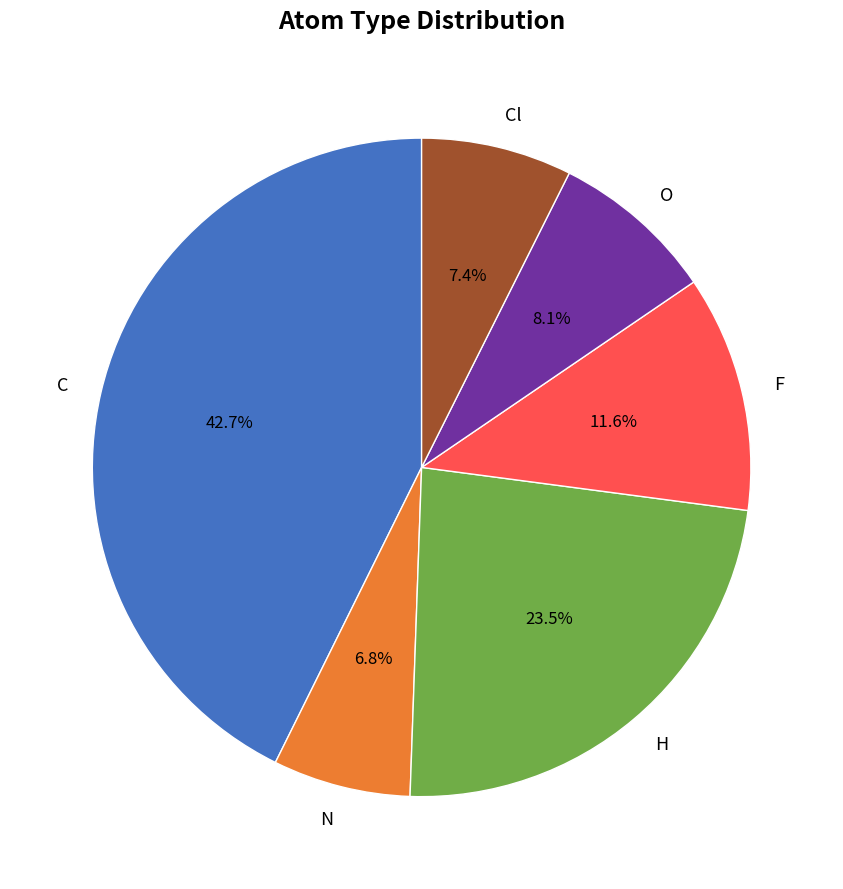

What portion of the pie excludes Cl?

92.6%